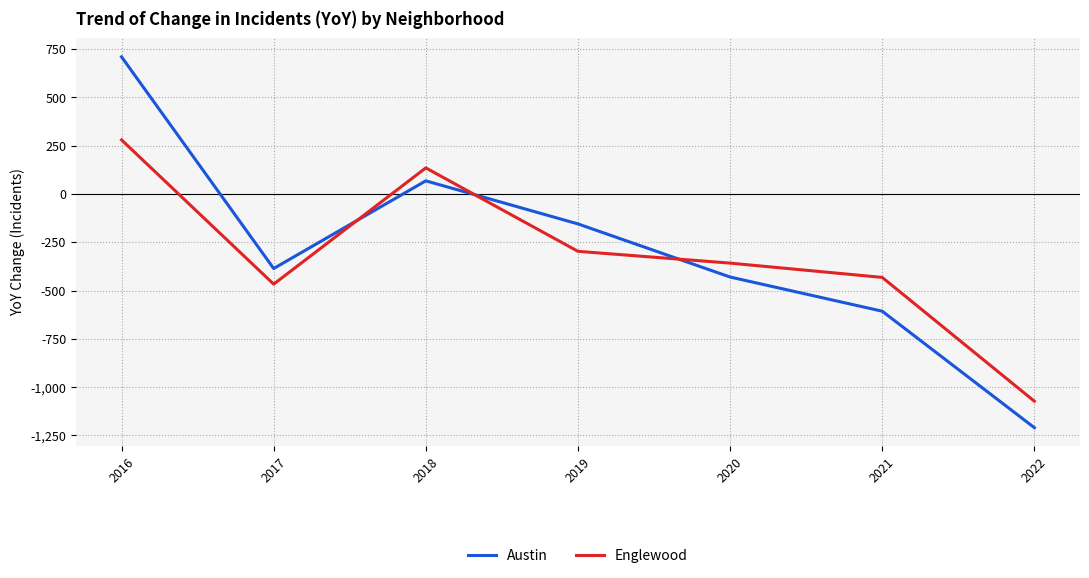

What is the sum of the Austin values at 2022 and 2018?

-1142